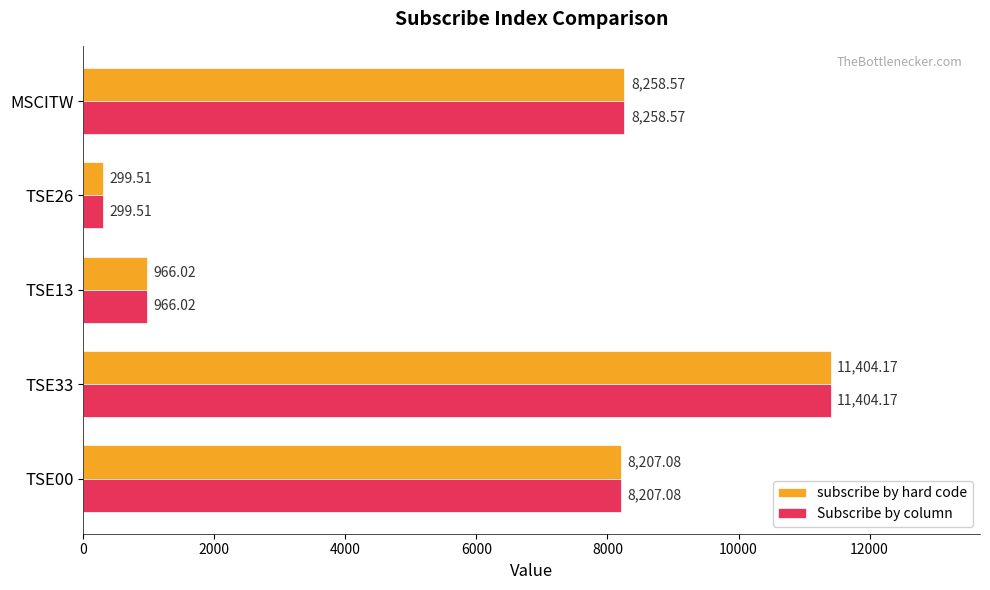

What are all the series names shown in the legend?

subscribe by hard code, Subscribe by column